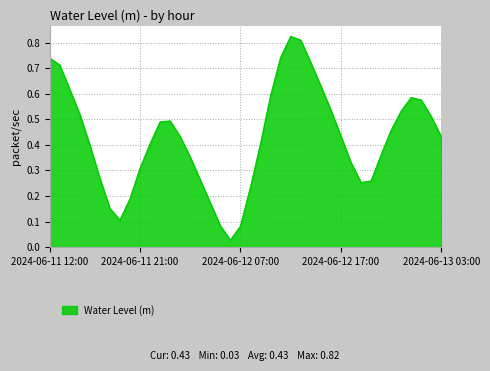

Reading right to left, transcribe all the data shown in this chart.

0.4	0.5	0.6	0.6	0.5	0.5	0.4	0.3	0.3	0.3	0.4	0.5	0.6	0.7	0.8	0.8	0.7	0.6	0.4	0.2	0.1	0.0	0.1	0.2	0.3	0.4	0.4	0.5	0.5	0.4	0.3	0.2	0.1	0.2	0.3	0.4	0.5	0.6	0.7	0.7